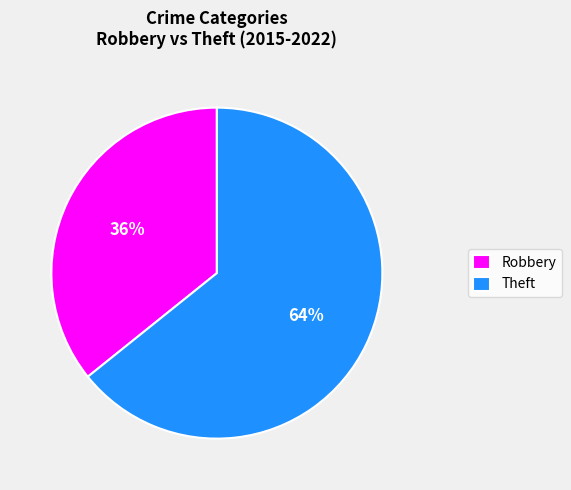

Rank the categories by value from highest to lowest.

Theft, Robbery